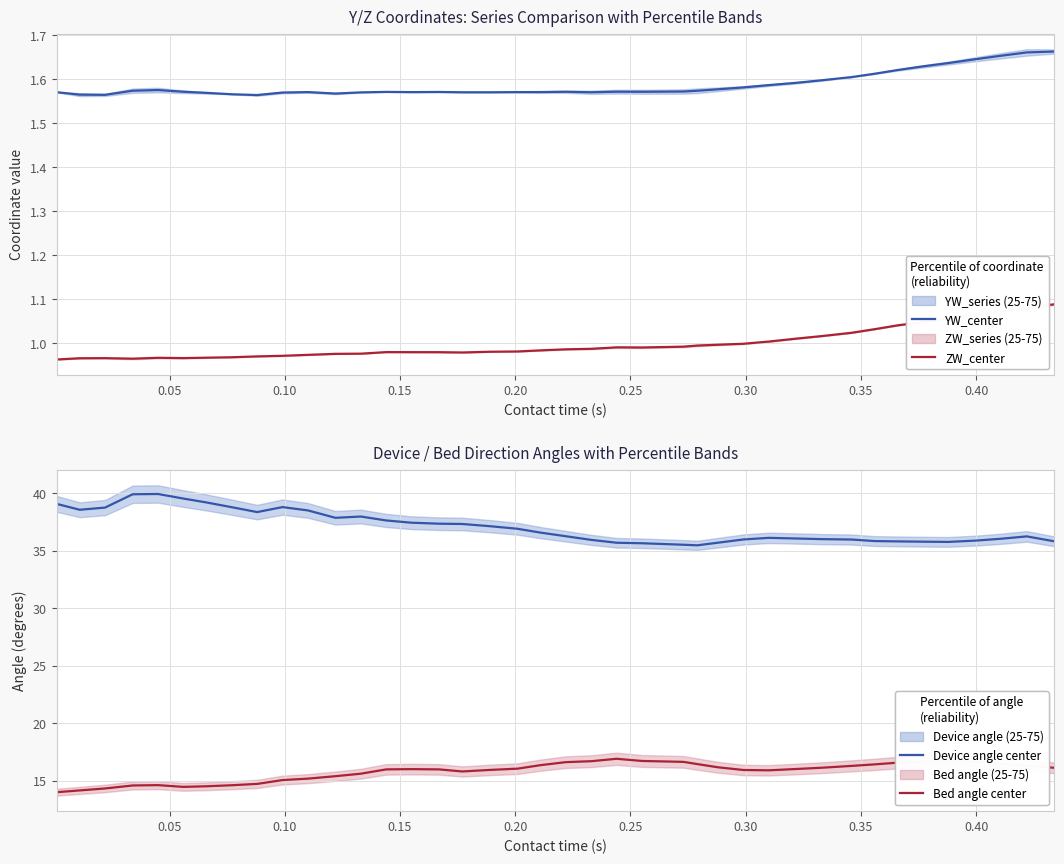

How many interior local peaks does the YW_center series have?

6